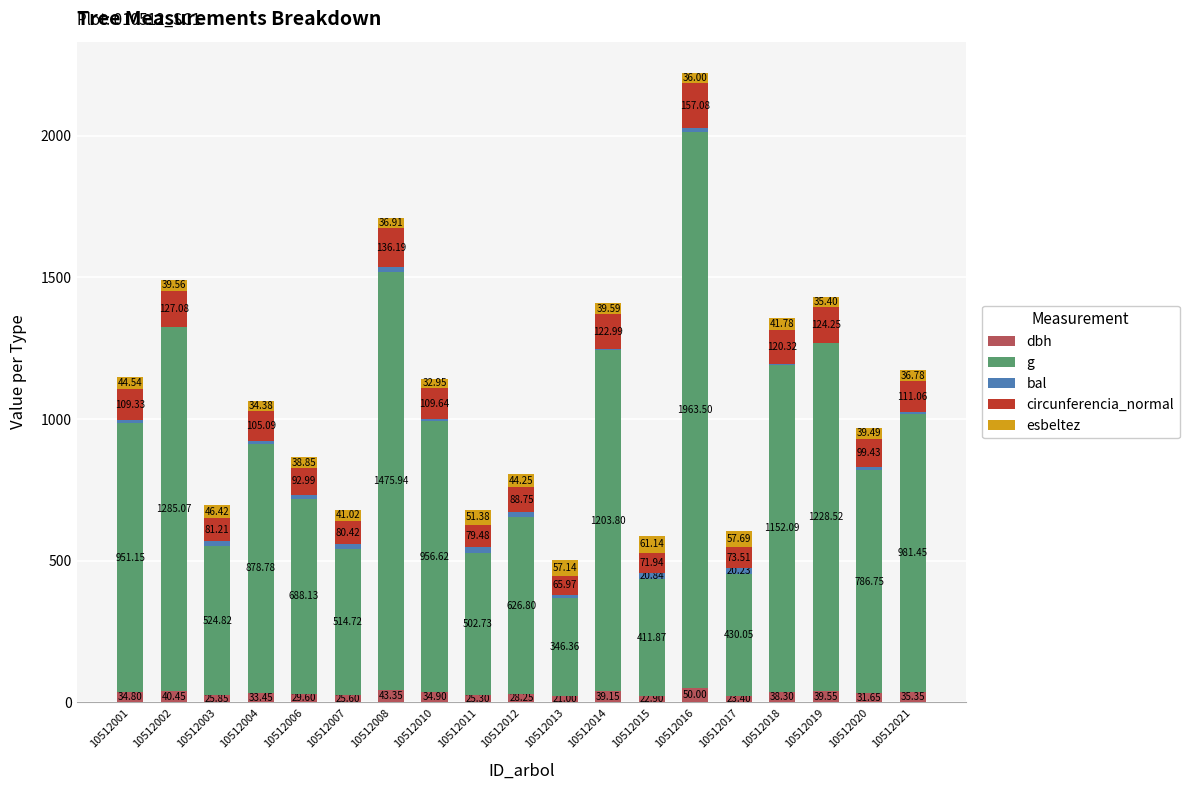

What is the total value across all series at 10512006?

865.0